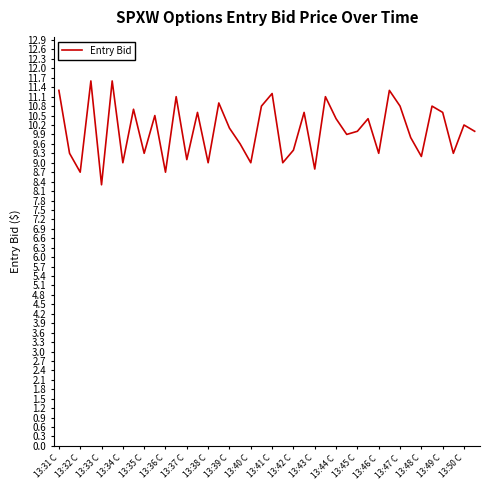

What is the greatest value displayed?

11.6